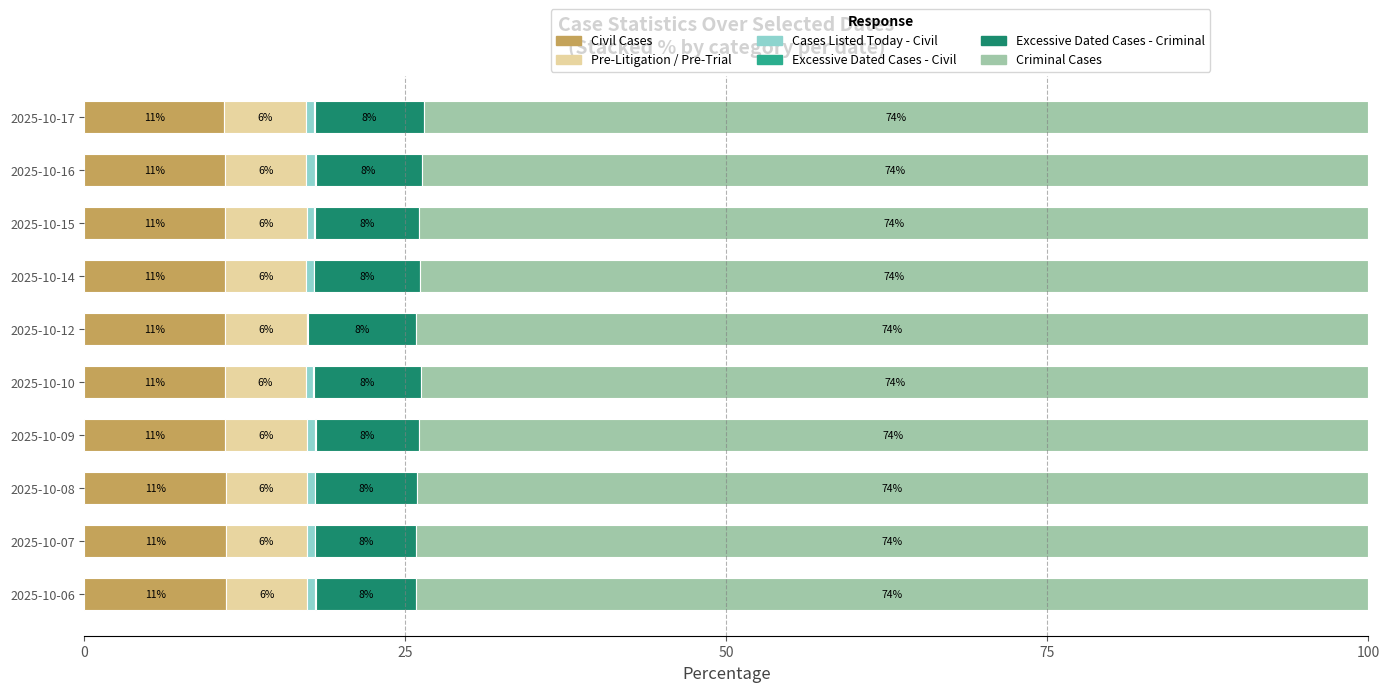

What is the total value across all series at 2025-10-16?

100.0